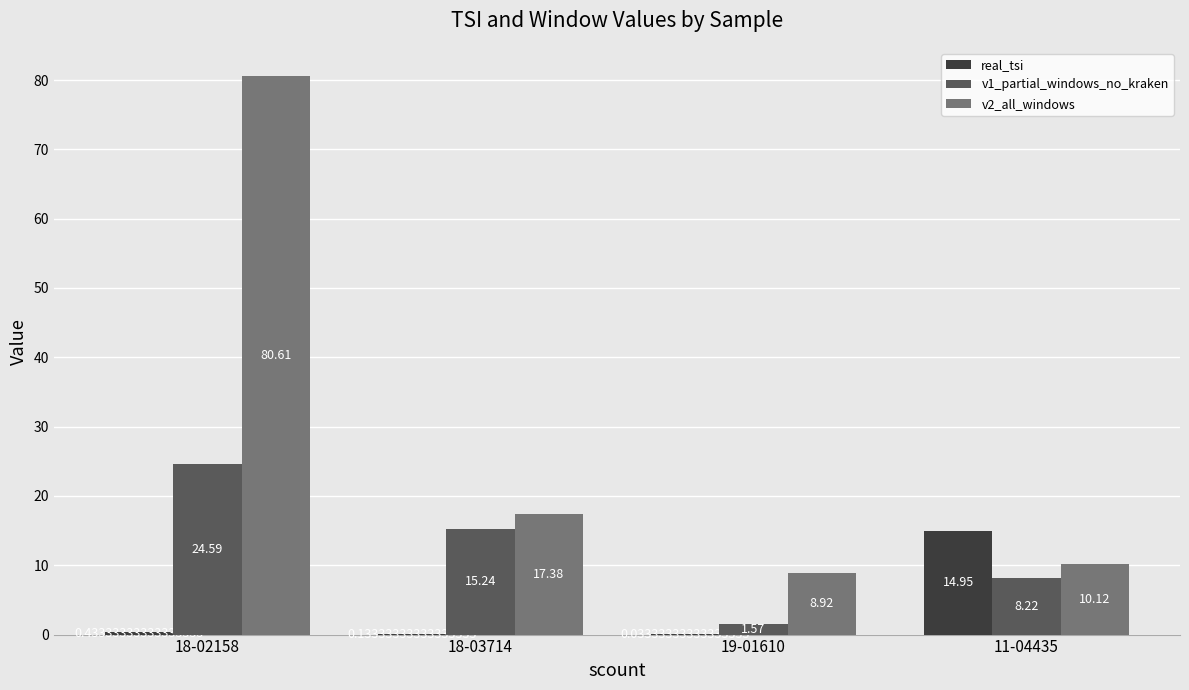

Between 18-02158 and 11-04435, which series saw the biggest shift?

v2_all_windows